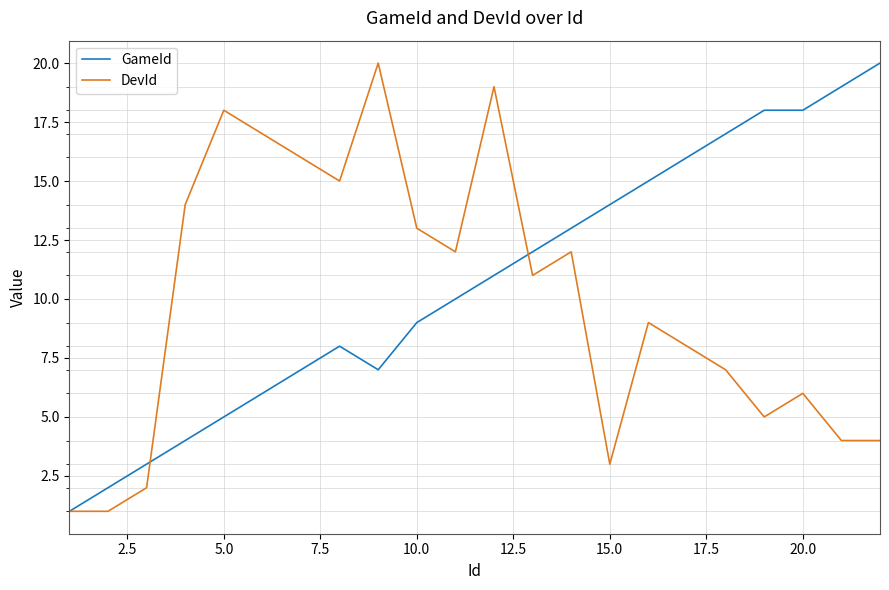

What is the greatest value displayed?

20